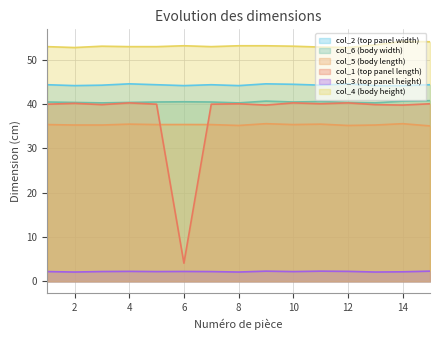

True or false: col_1 (top panel length) has a value of 12.9 at 11.

False